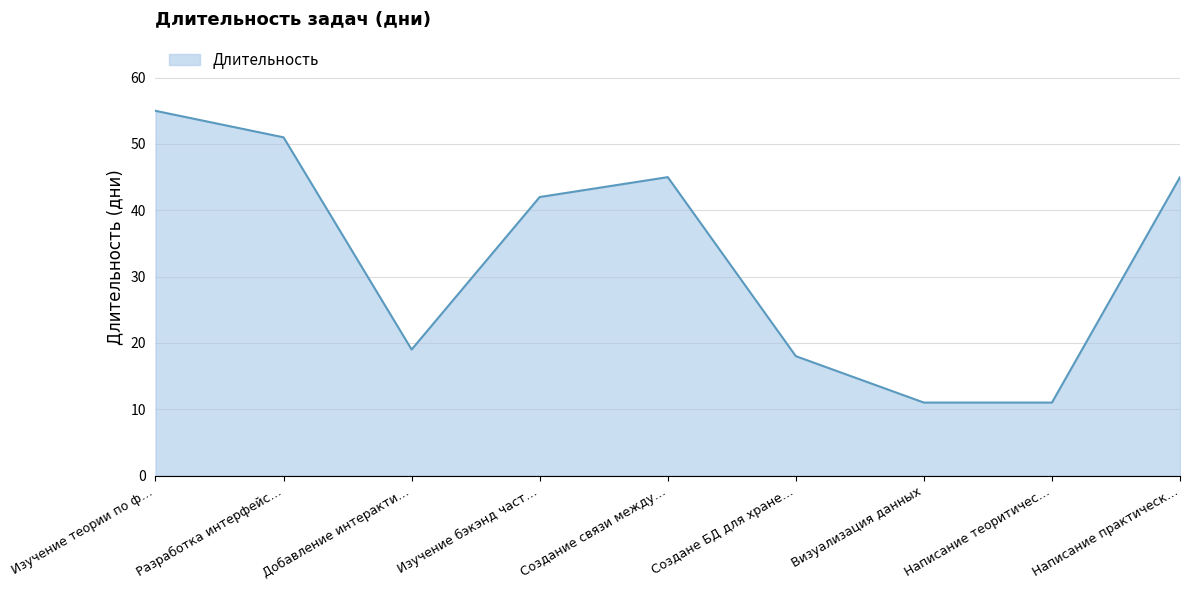

Between Написание теоритичес… and Изучение теории по ф…, which is larger?

Изучение теории по ф…